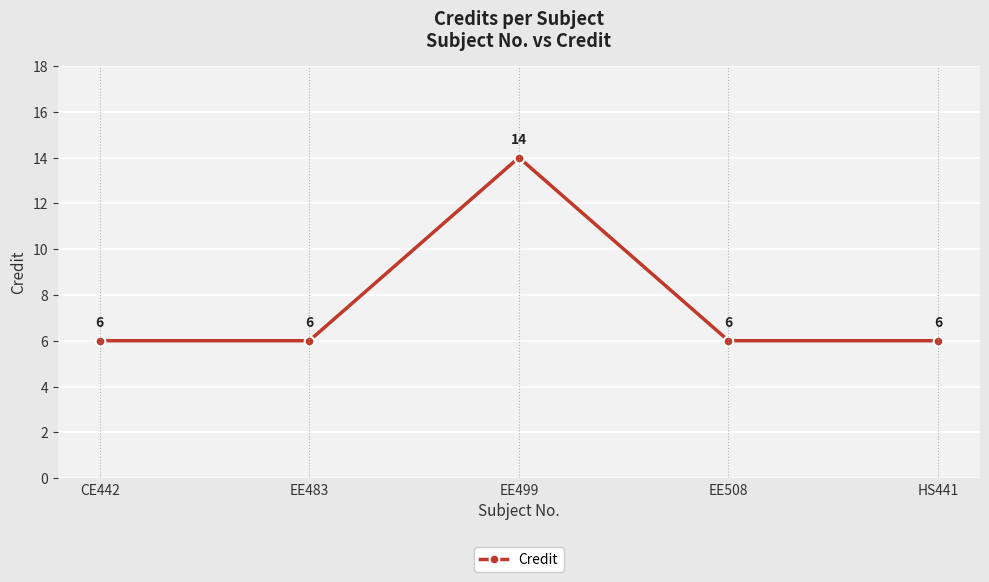

Does the chart have visible grid lines?

Yes